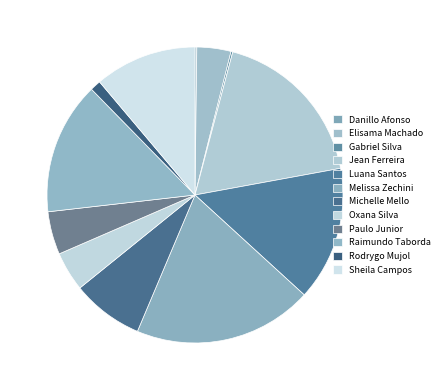

How many segments does this pie chart have?

12